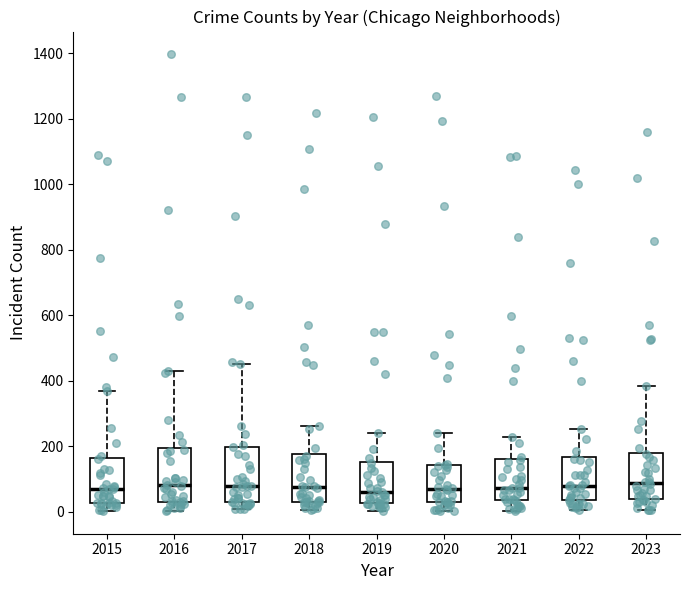

Where does the median line of the box at x = 2023 sit on the y-axis? The values are not printed on the chart, so give them approximately, as read against the axis.

80